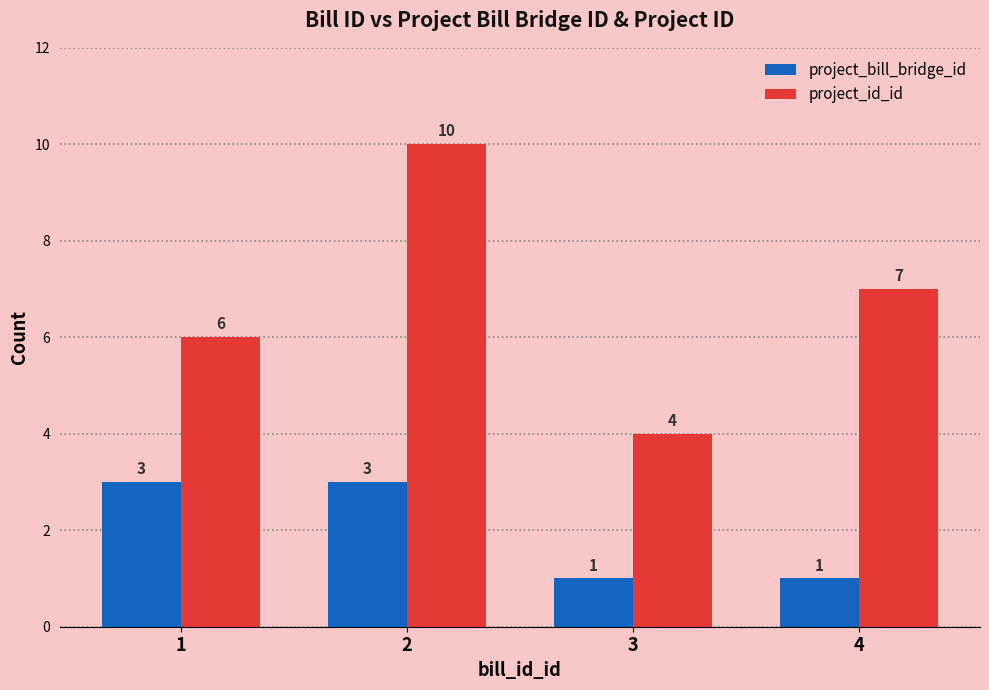

At which label does project_id_id reach its minimum?

3